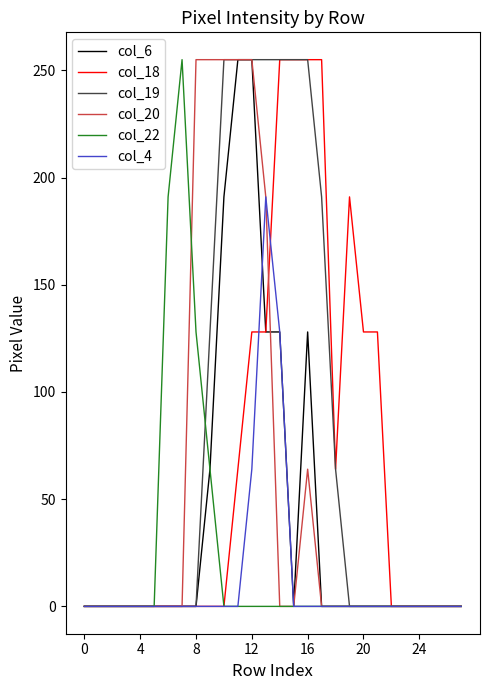

What is the greatest value displayed?

255